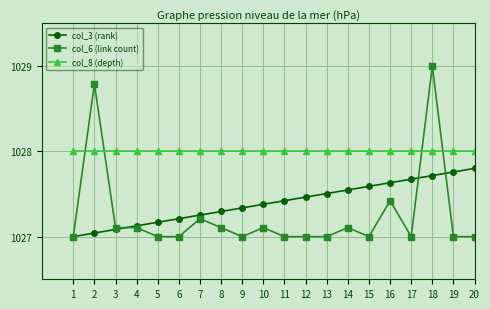

List the labels in order of col_3 (rank) value, largest first.

20, 19, 18, 17, 16, 15, 14, 13, 12, 11, 10, 9, 8, 7, 6, 5, 4, 3, 2, 1